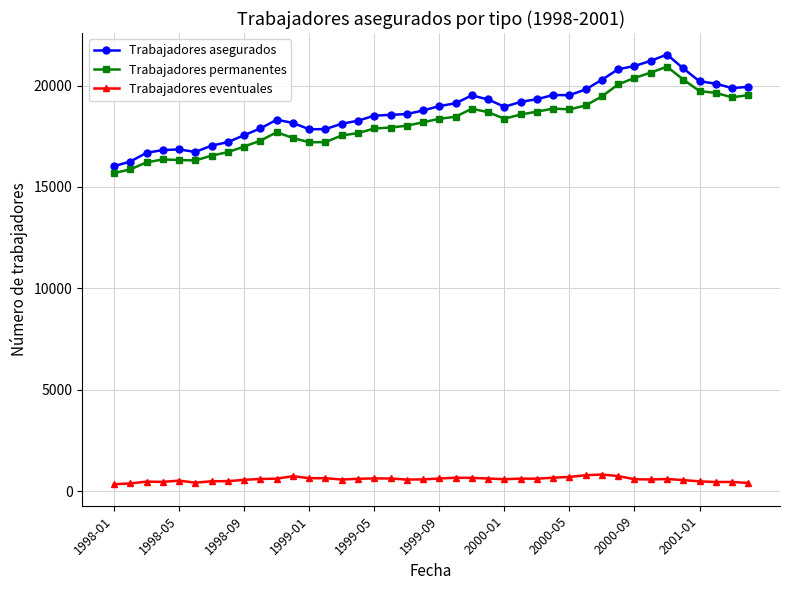

What is the sum of all Trabajadores permanentes values?

727887